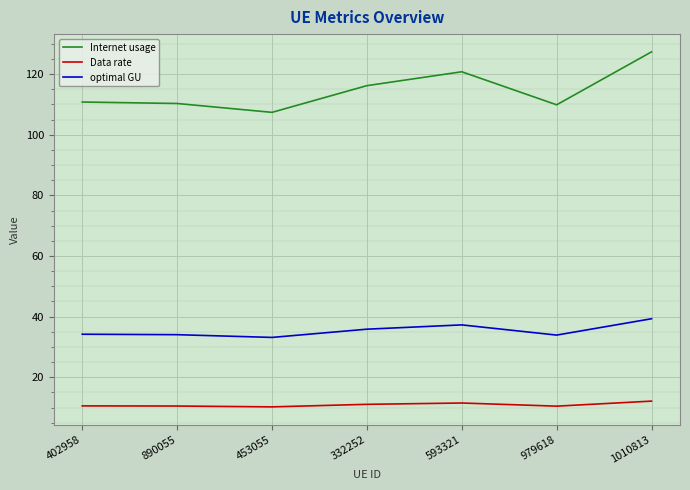

True or false: Data rate has a value of 15.5 at 332252.

False